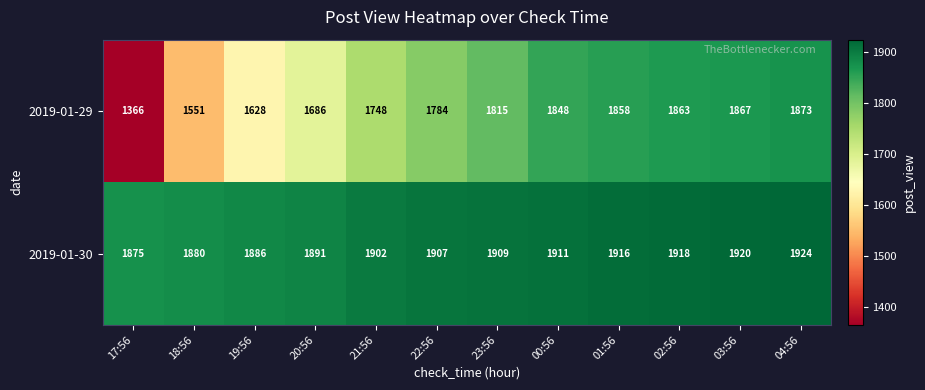

Reading right to left, extract all data points from this chart.

2019-01-29: 1873	1867	1863	1858	1848	1815	1784	1748	1686	1628	1551	1366
2019-01-30: 1924	1920	1918	1916	1911	1909	1907	1902	1891	1886	1880	1875